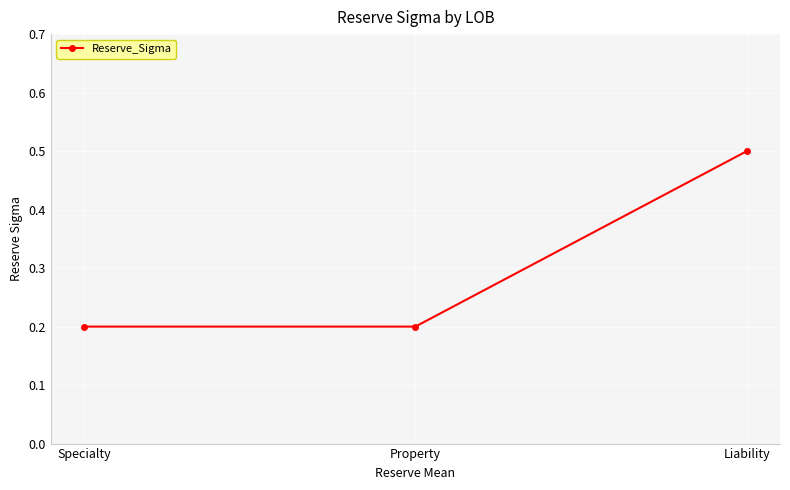

At which category does the chart reach its peak across all series?

Liability